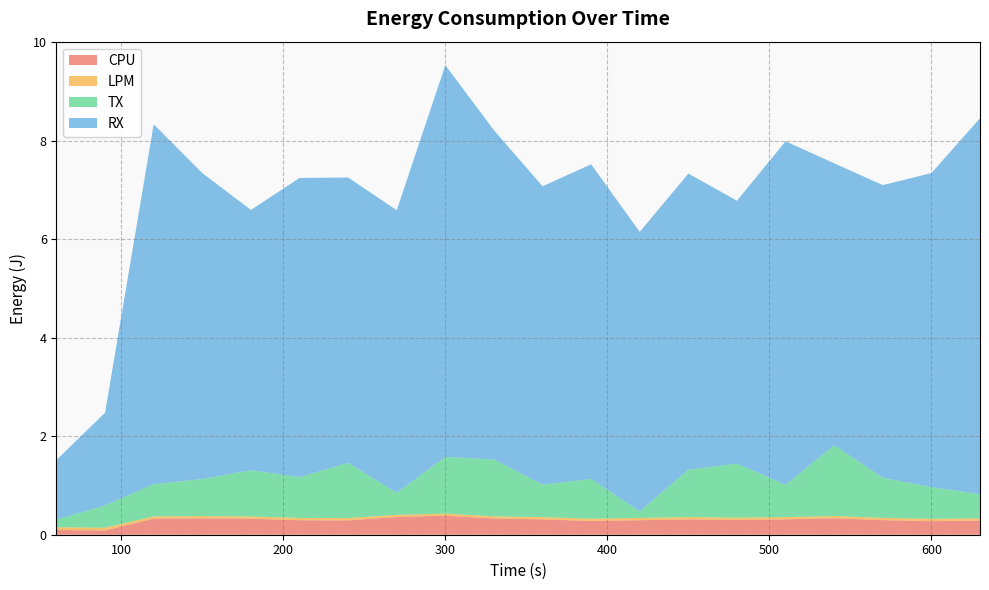

Reading left to right, list all the values displayed in this chart.

CPU: 0.1	0.1	0.3	0.3	0.3	0.3	0.3	0.4	0.4	0.3	0.3	0.3	0.3	0.3	0.3	0.3	0.3	0.3	0.3	0.3
LPM: 0.1	0.1	0.0	0.0	0.0	0.0	0.0	0.0	0.0	0.0	0.0	0.0	0.0	0.0	0.0	0.0	0.0	0.0	0.0	0.0
TX: 0.2	0.5	0.7	0.8	0.9	0.8	1.1	0.4	1.2	1.2	0.7	0.8	0.1	1.0	1.1	0.7	1.4	0.8	0.6	0.5
RX: 1.2	1.9	7.3	6.2	5.3	6.1	5.8	5.7	8.0	6.7	6.1	6.4	5.7	6.0	5.3	7.0	5.7	5.9	6.4	7.6